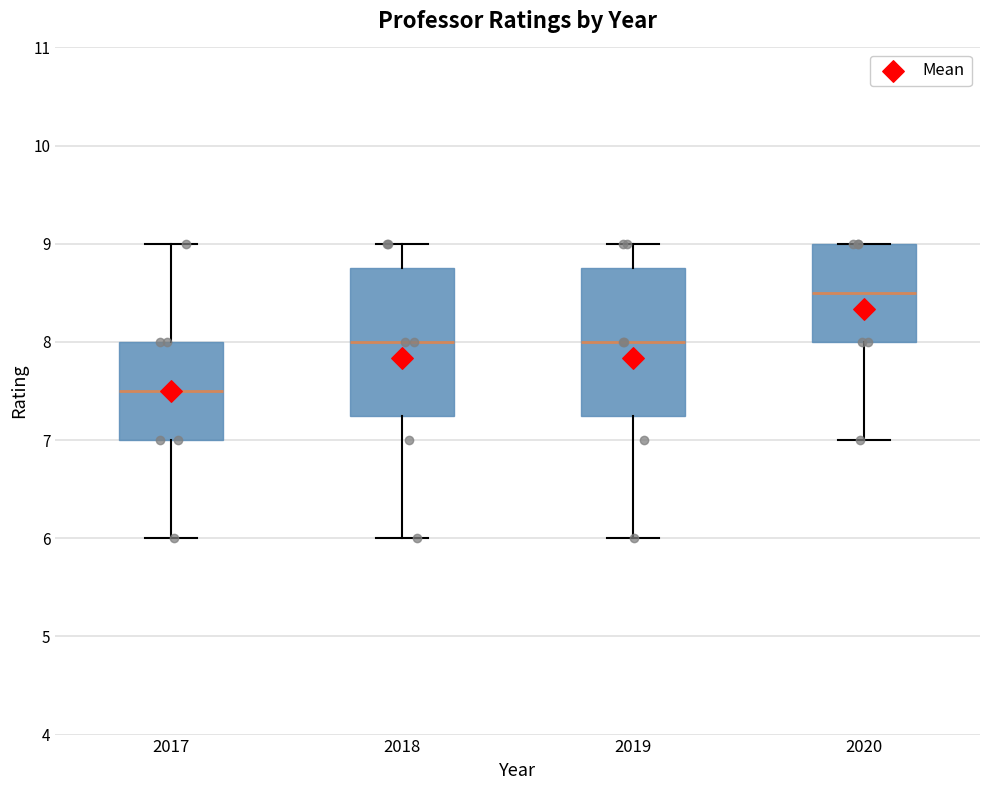

Where is the upper edge of the box at x = 2019 on the y-axis? The values are not printed on the chart, so give them approximately, as read against the axis.

8.8